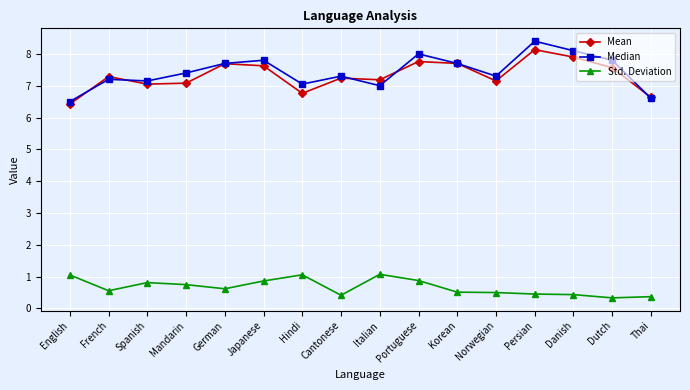

Is the value of Median at Danish greater than the value of Std. Deviation at German?

Yes